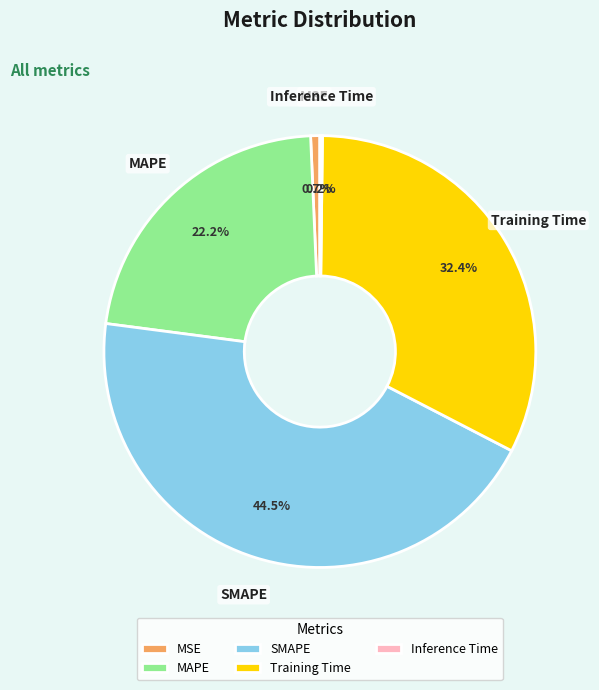

To the nearest percent, what is the difference between the largest and smallest slice percentages?

44%